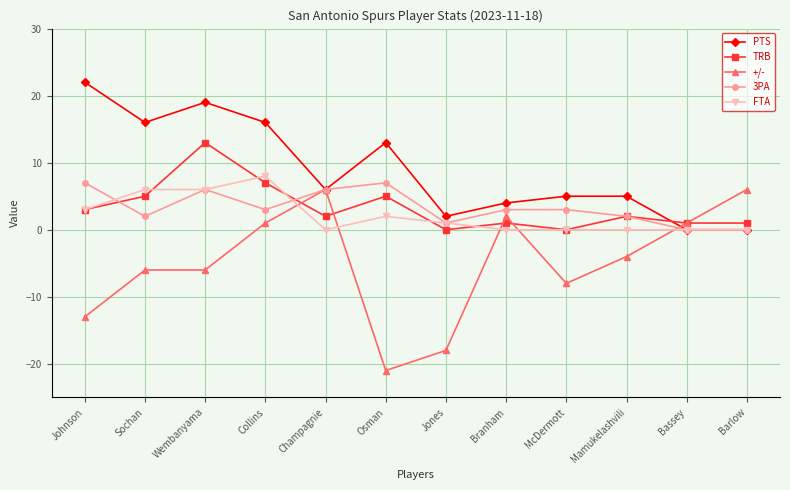

Between Jones and Bassey, which series saw the biggest shift?

+/-